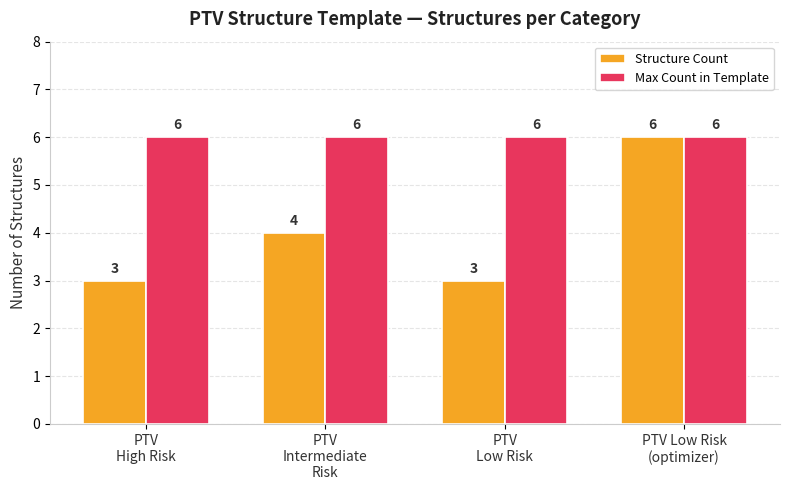

What is the highest value of the Max Count in Template series?

6